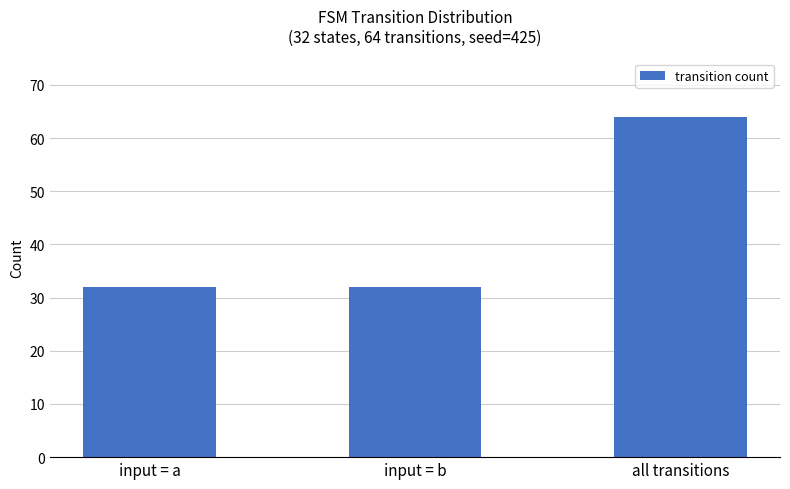

What is the change in value from input = a to all transitions?

+32